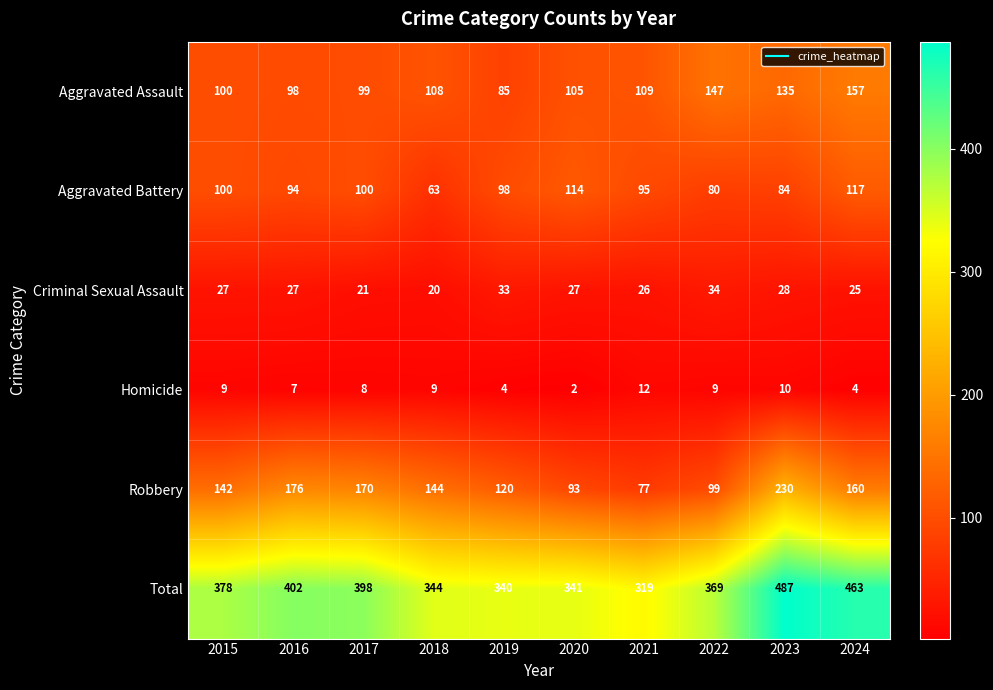

What is the minimum value for Robbery?

77